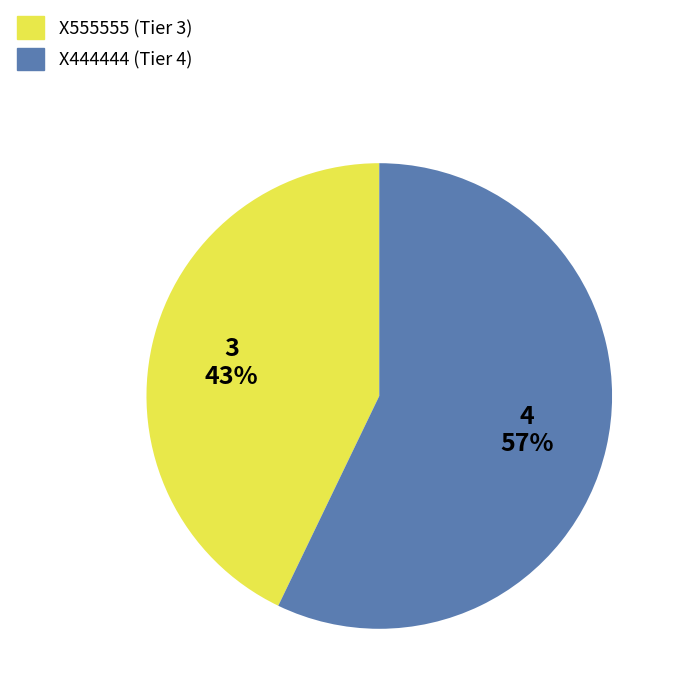

Which has a higher value, X444444 or X555555?

X444444